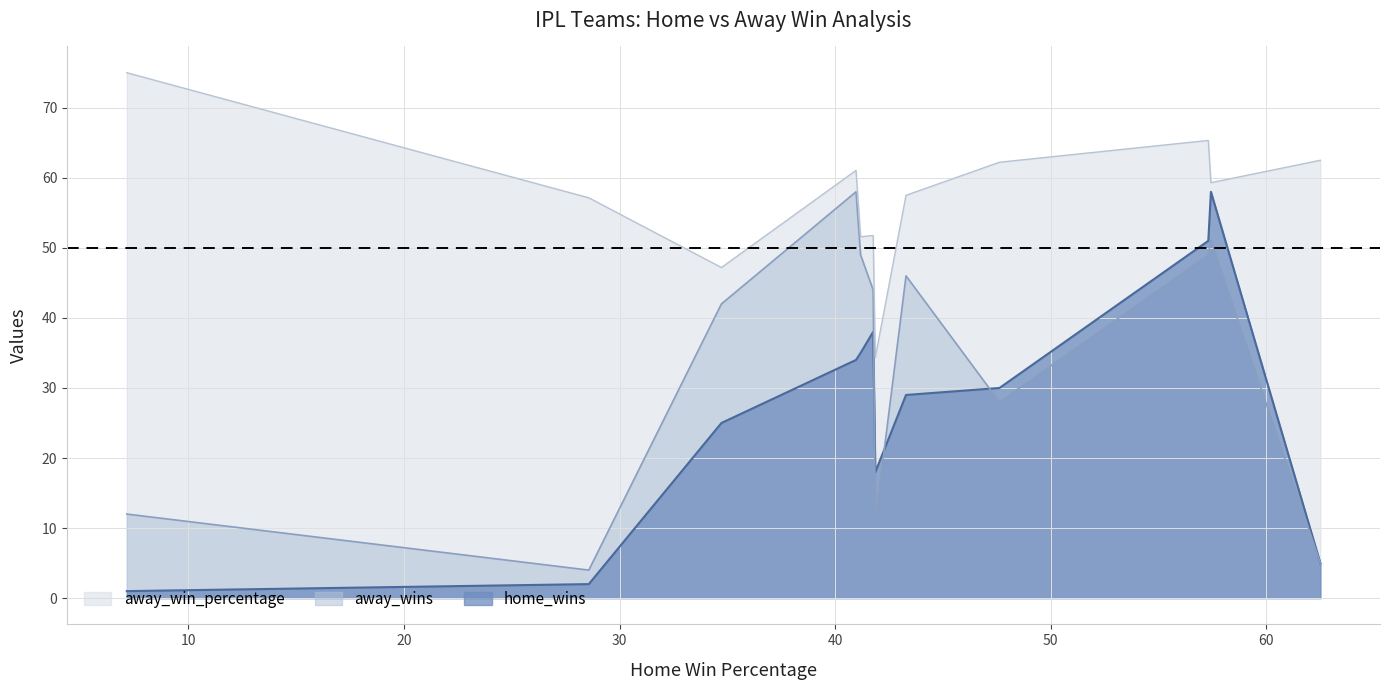

What is the sum of the away_win_percentage values at Kochi Tuskers Kerala and Sunrisers Hyderabad?

119.4